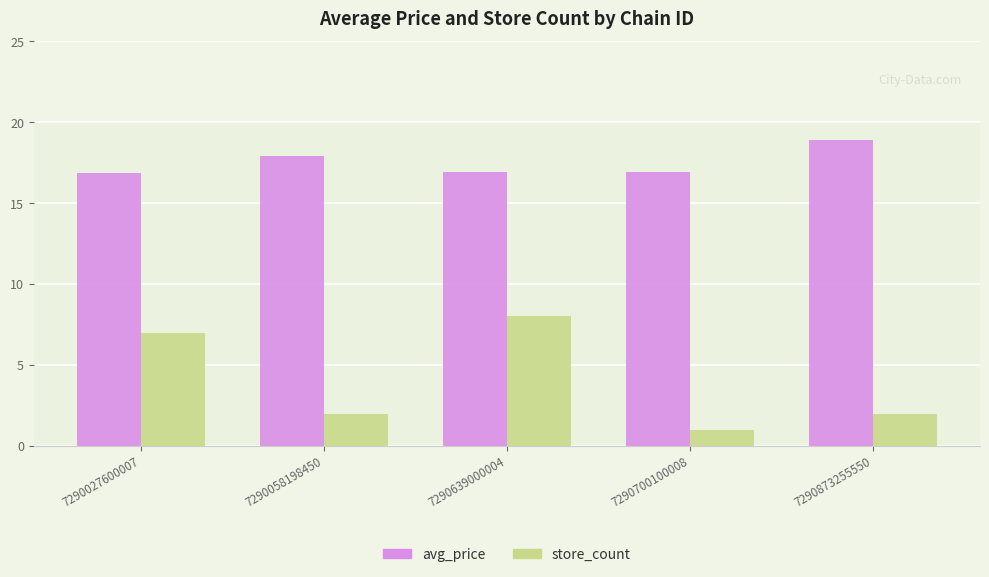

What is the spread (max minus min) of values at 7290700100008?

15.9